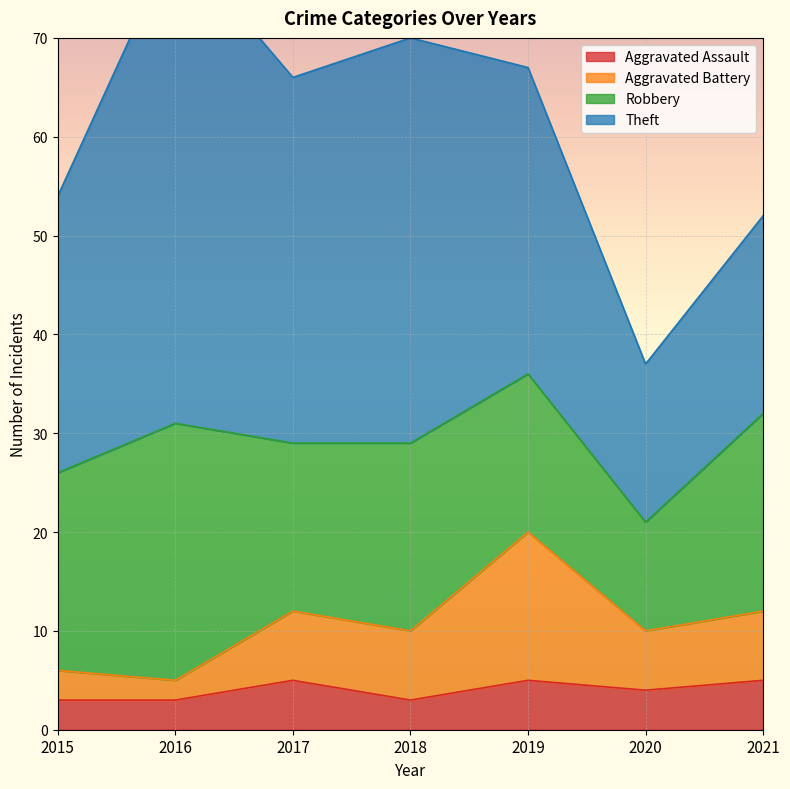

True or false: Aggravated Battery and Aggravated Assault cross at least once.

False